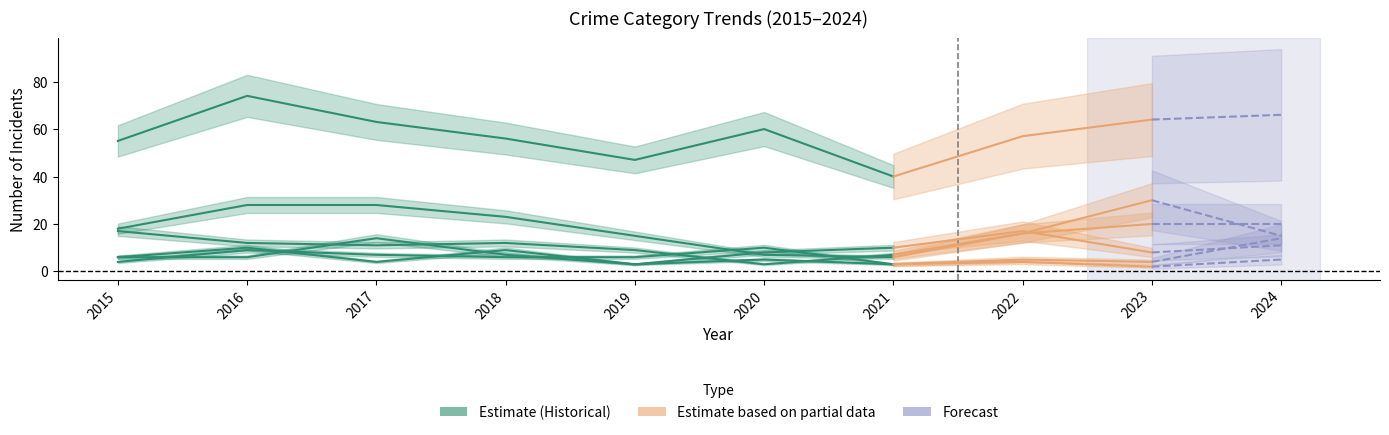

Where does the Burglary series first go above 18?

2016